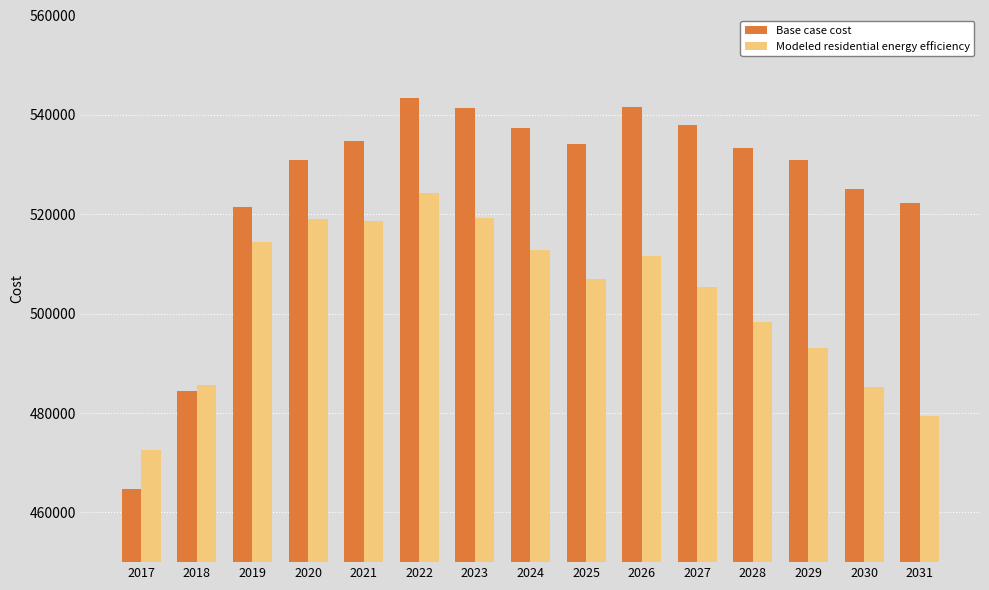

The value of Modeled residential energy efficiency at 2019 is 514369.8. True or false?

True